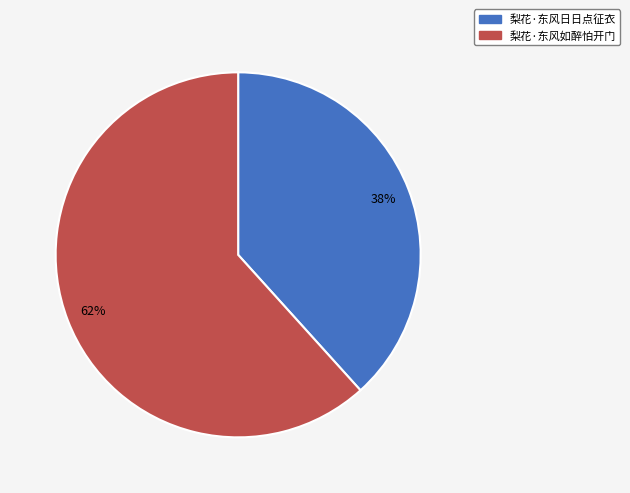

Between 梨花·东风日日点征衣 and 梨花·东风如醉怕开门, which is larger?

梨花·东风如醉怕开门